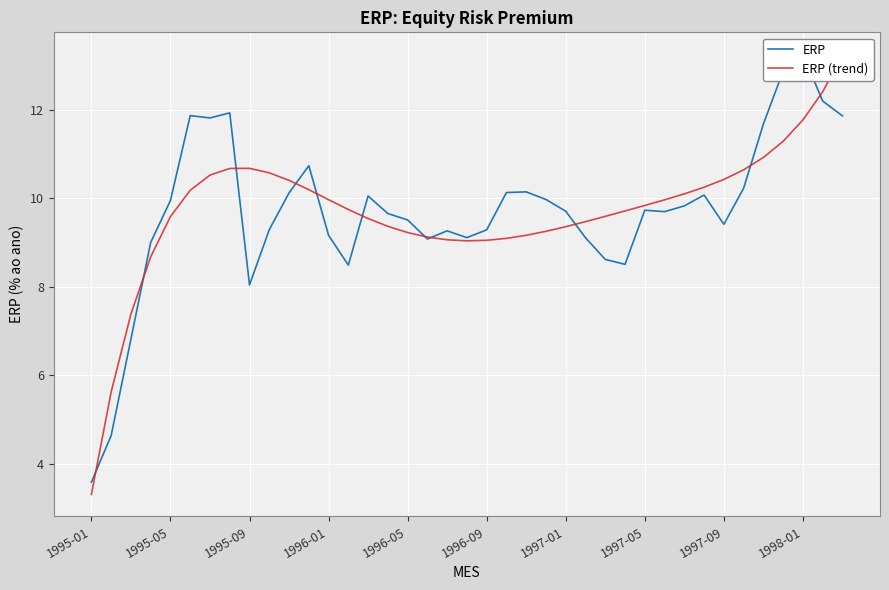

Which category has the lowest value in the ERP series?

1995-01